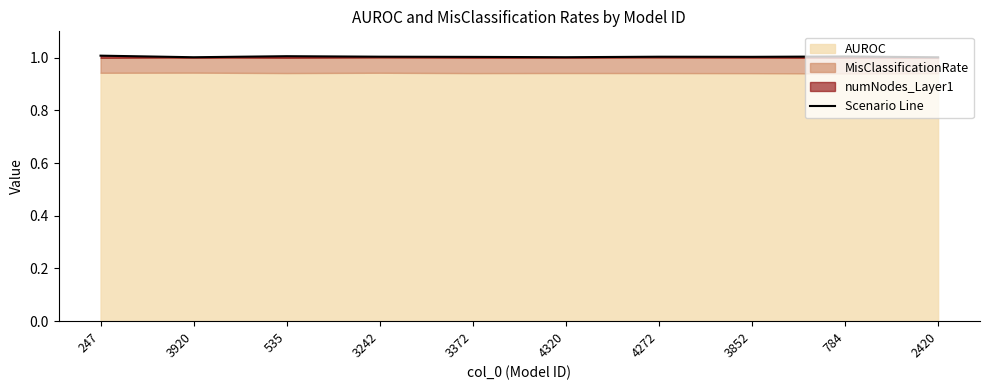

How many interior local valleys (lower than both neighbors) does the data have?

3